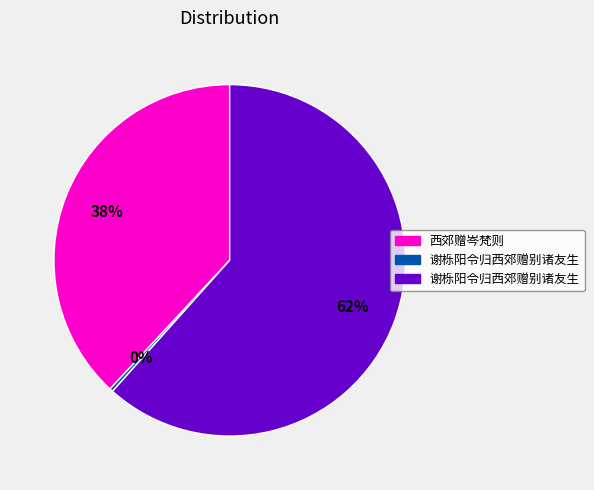

Is there any slice that represents more than half of the pie?

Yes